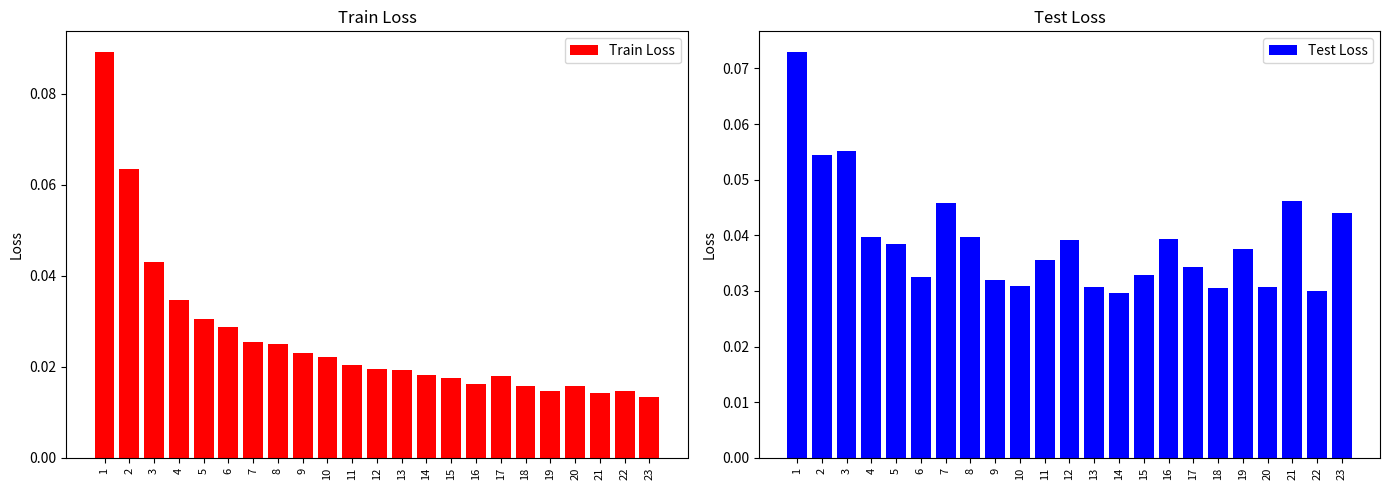

True or false: Test Loss has a value of 0.0 at 17.

True